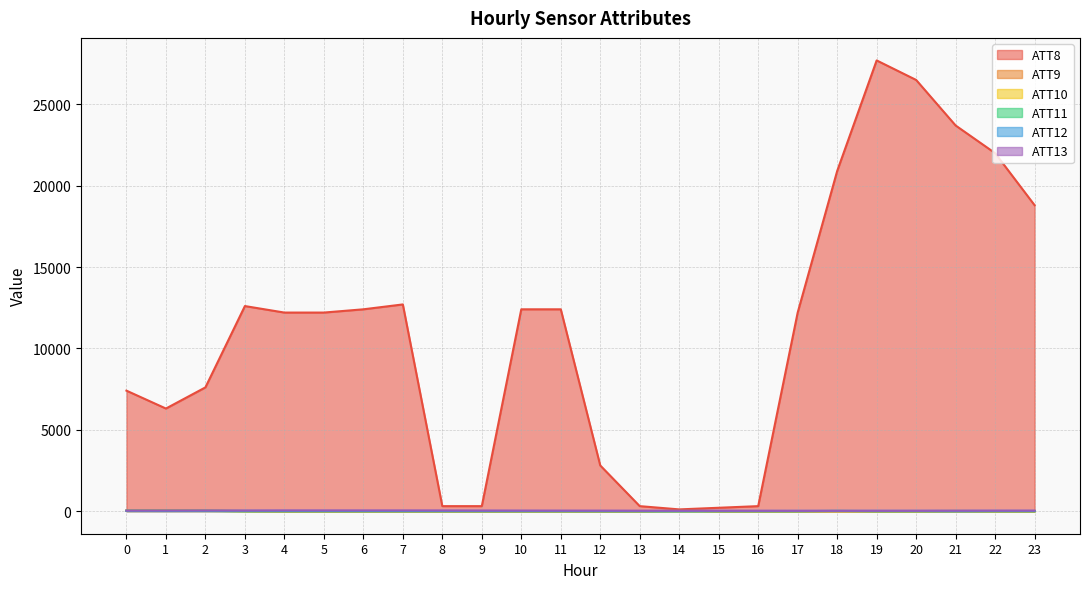

How many interior local peaks does the ATT12 series have?

4